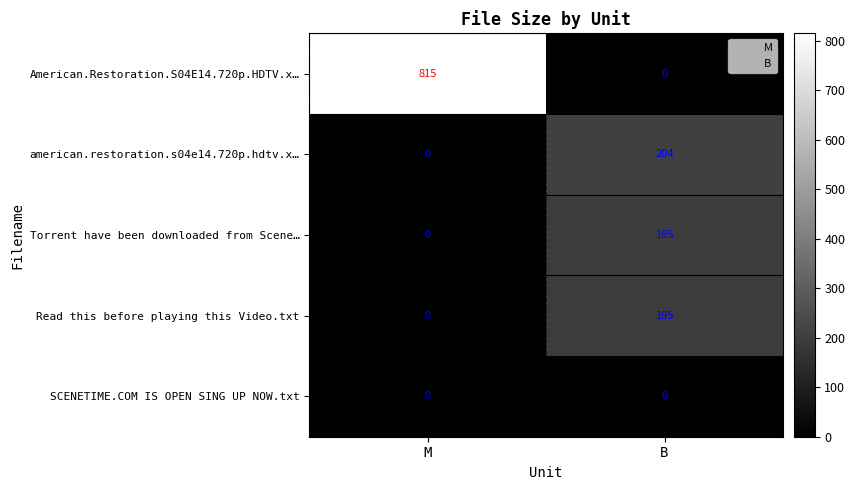

Reading left to right, transcribe all the data shown in this chart.

American.Restoration.S04E14.720p.HDTV.x…: M=815	B=0
american.restoration.s04e14.720p.hdtv.x…: M=0	B=204
Torrent have been downloaded from Scene…: M=0	B=195
Read this before playing this Video.txt: M=0	B=195
SCENETIME.COM IS OPEN SING UP NOW.txt: M=0	B=0